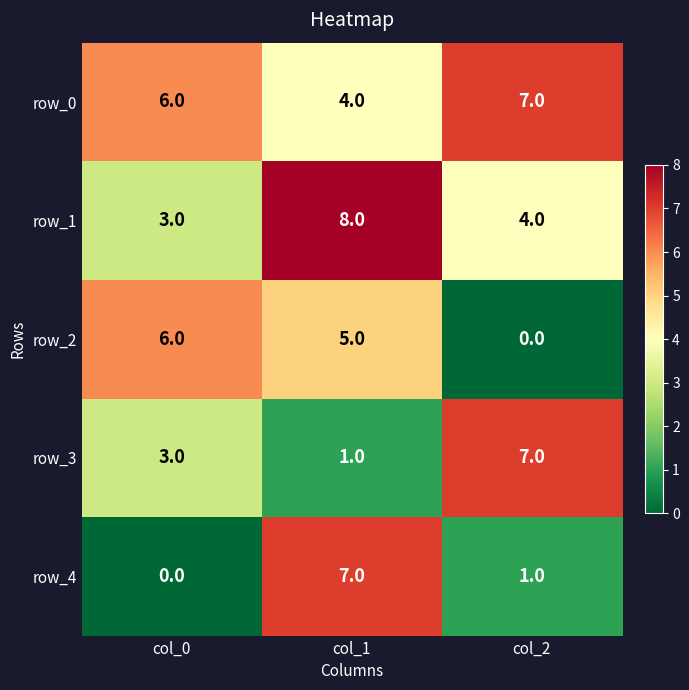

Which series has the largest total across all categories?

row_0